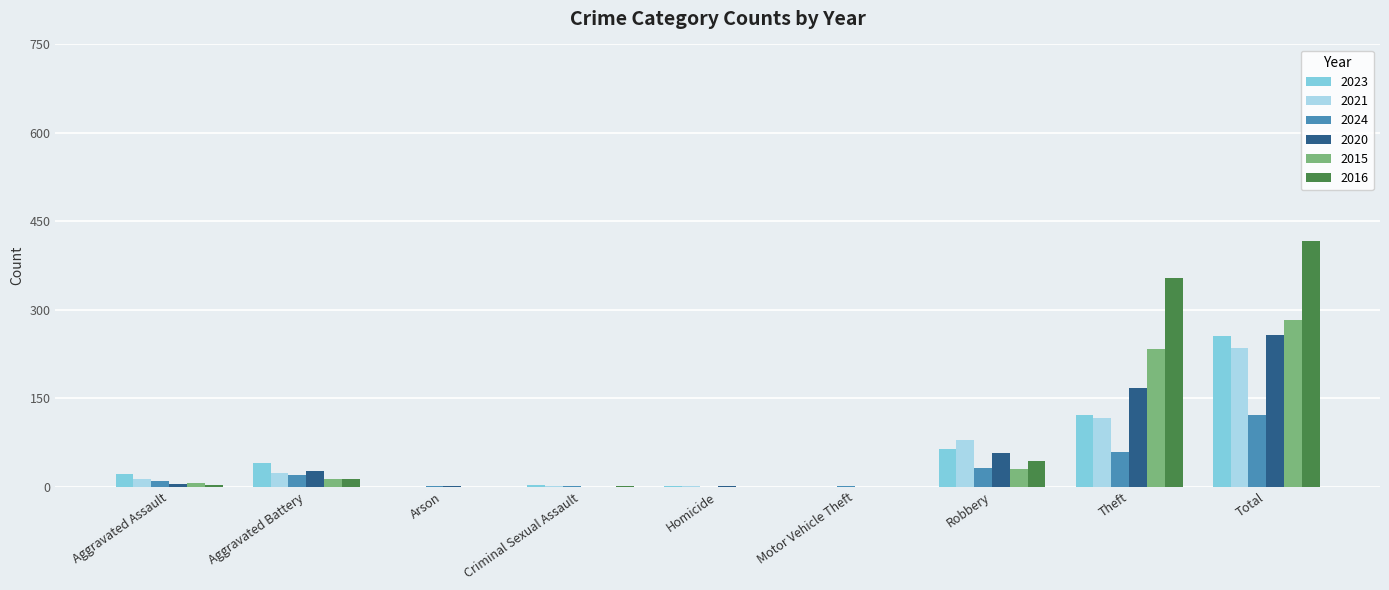

How many groups of bars are there?

9